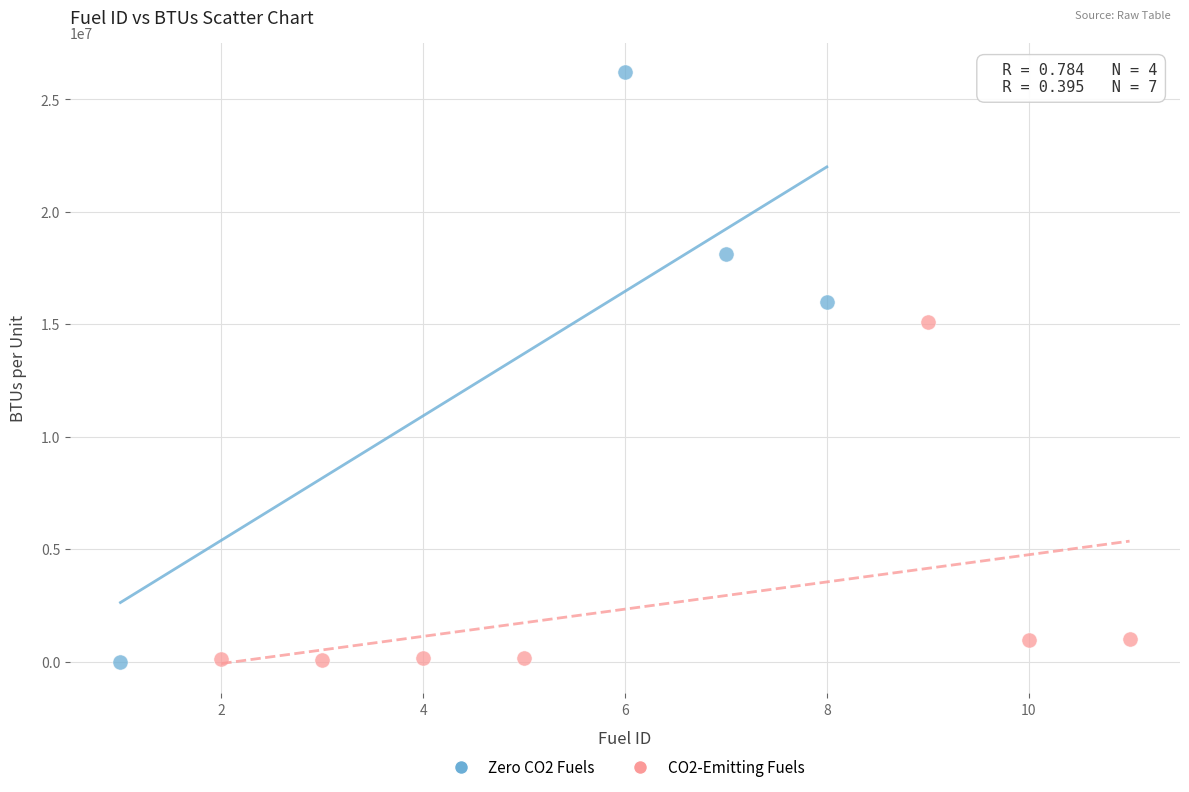

Which series reaches the maximum Y coordinate?

Zero CO2 Fuels